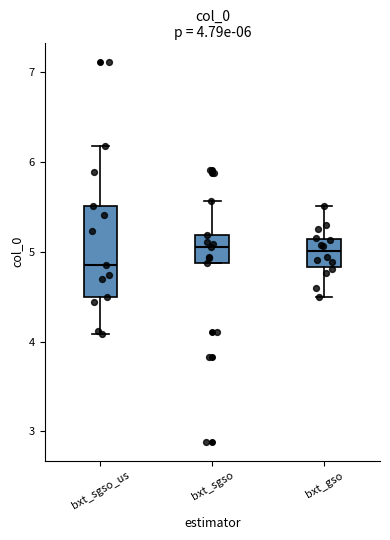

Comparing the boxes themselves (not the whiskers), which one is the tallest?

bxt_sgso_us